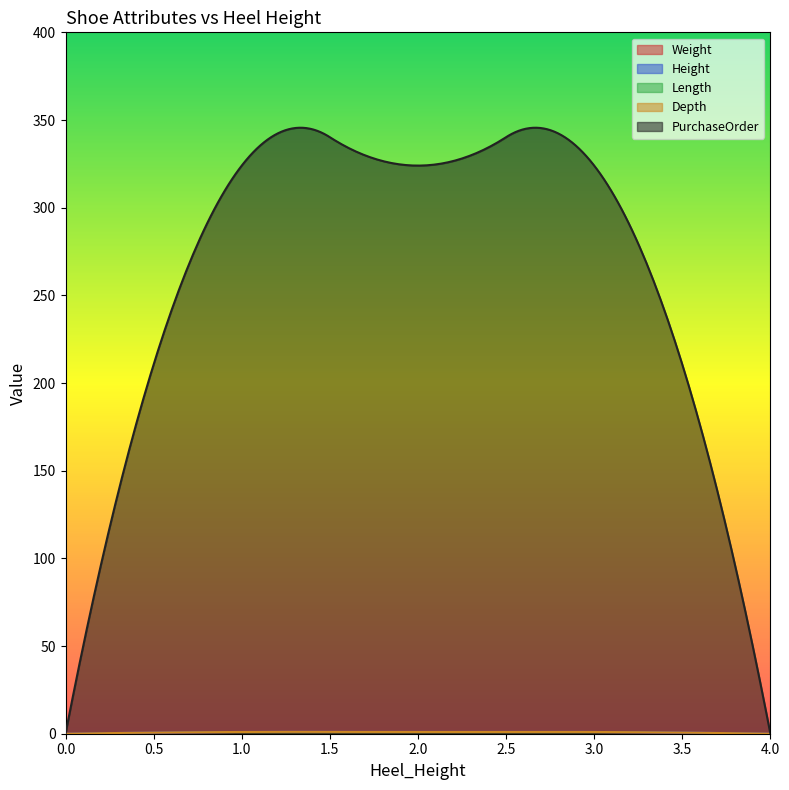

Between 1 and 1, which is larger?

1